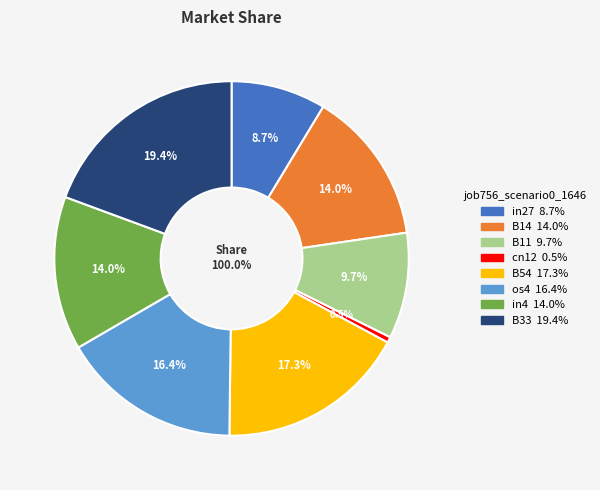

Is in4 the majority of the pie?

No